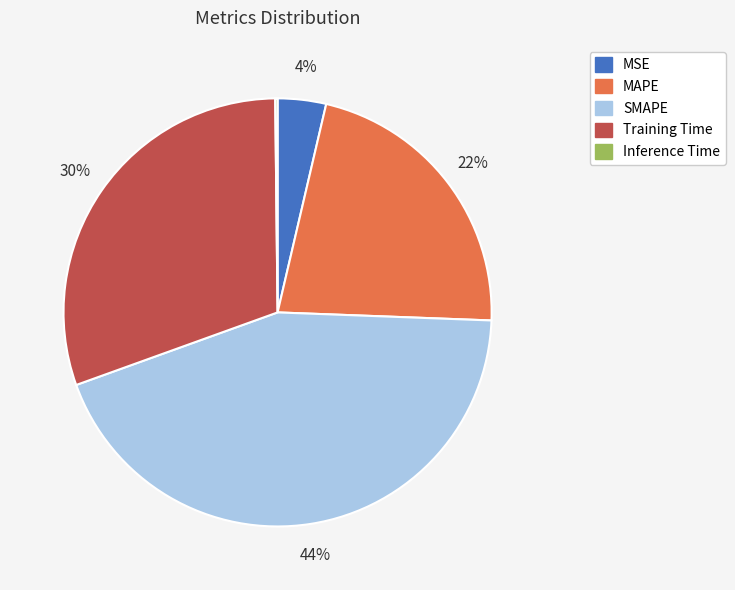

To the nearest percent, what portion does Training Time represent?

30%